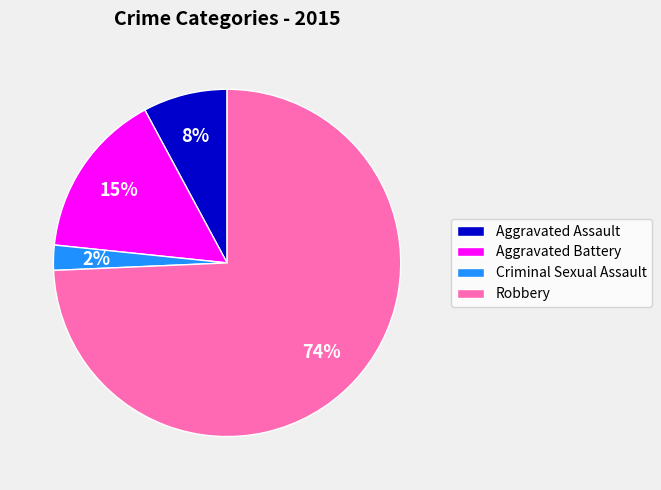

Is it true that Aggravated Assault is 8% of the pie?

True